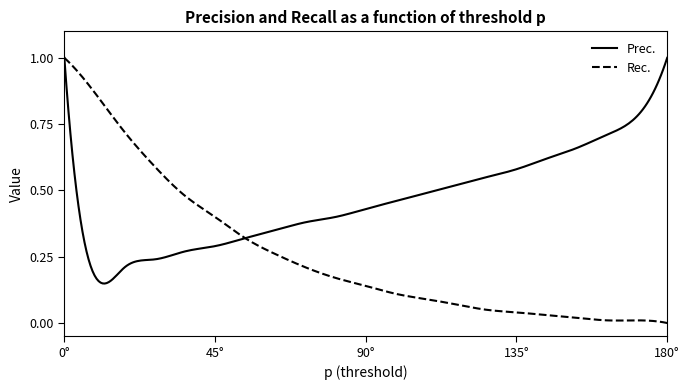

Which series has the largest range (max minus min)?

Rec.